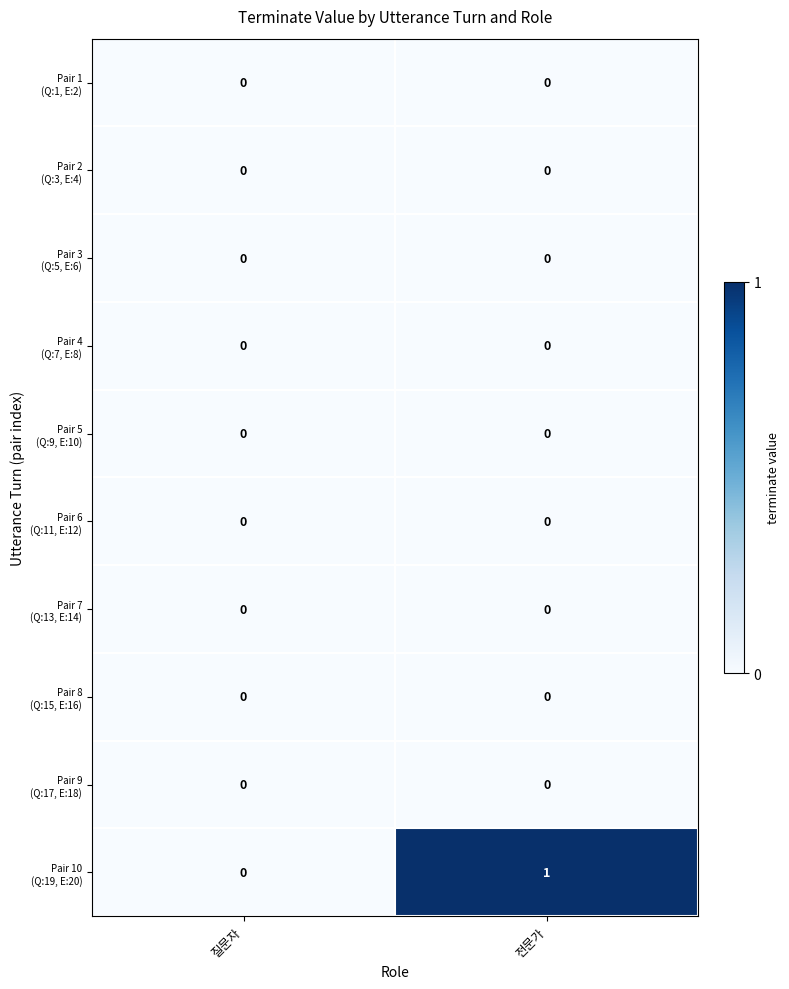

How many series are shown in this chart?

10